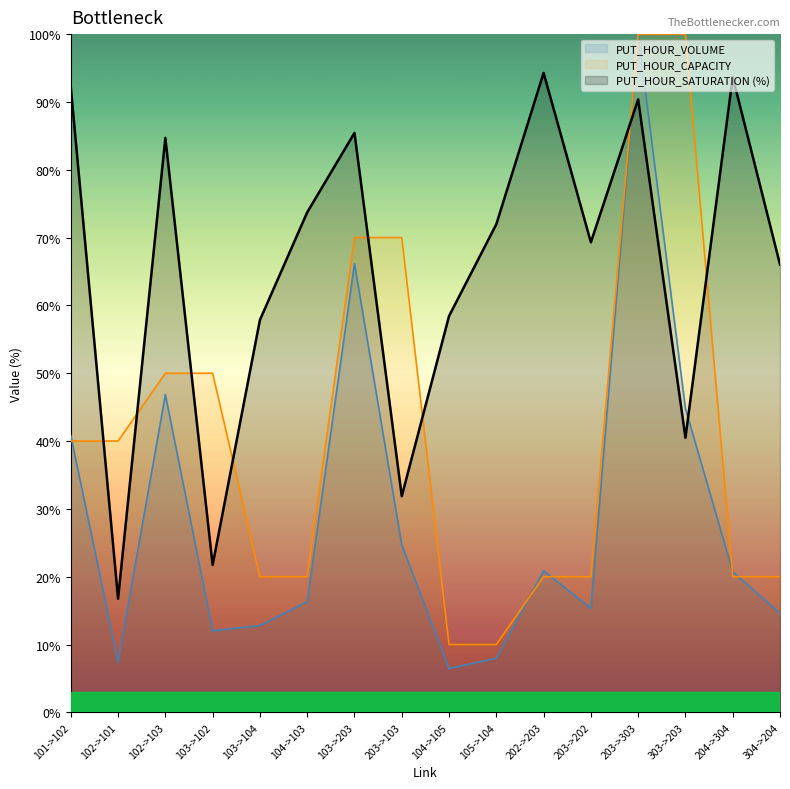

What is the label of the 3rd point from the left?

102->103